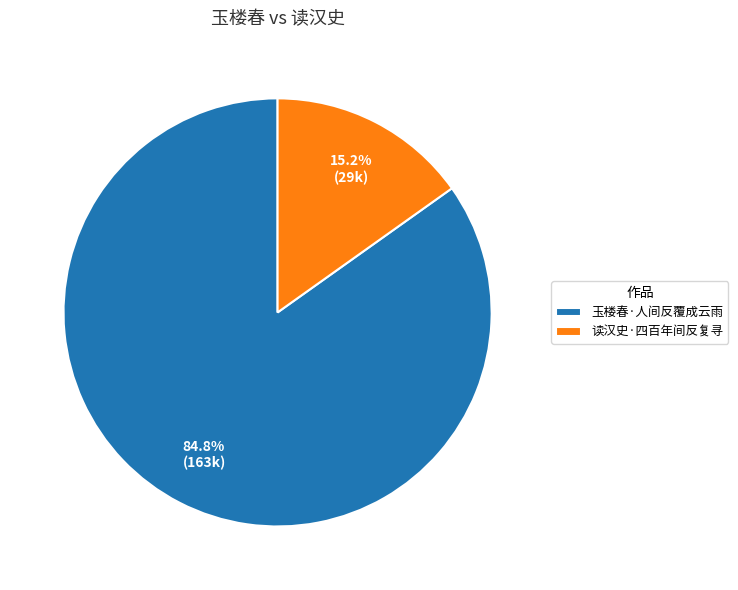

To the nearest percent, what portion does 读汉史·四百年间反复寻 represent?

15%